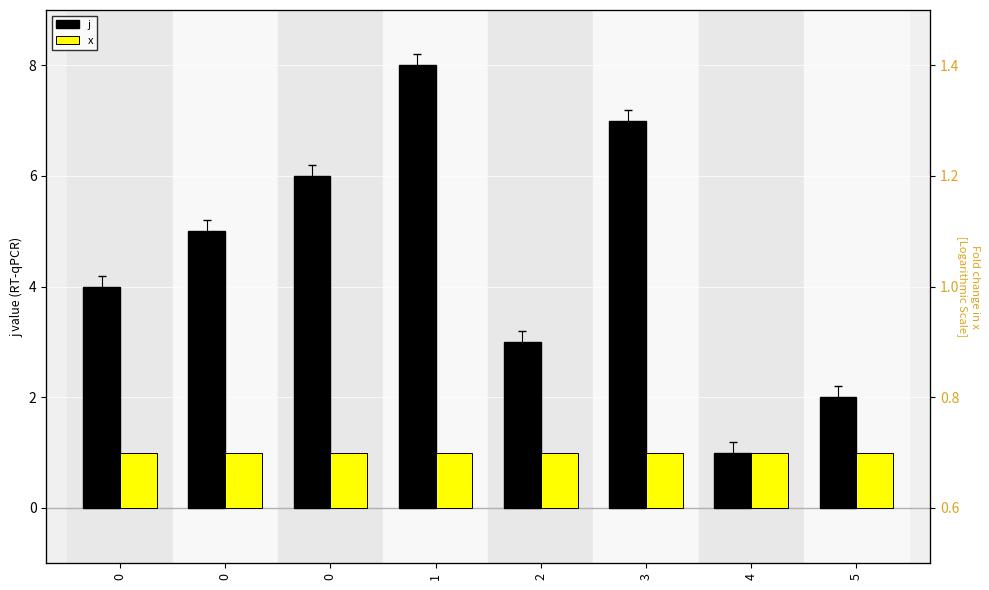

Is the value of x at 0 greater than the value of j at 1?

No